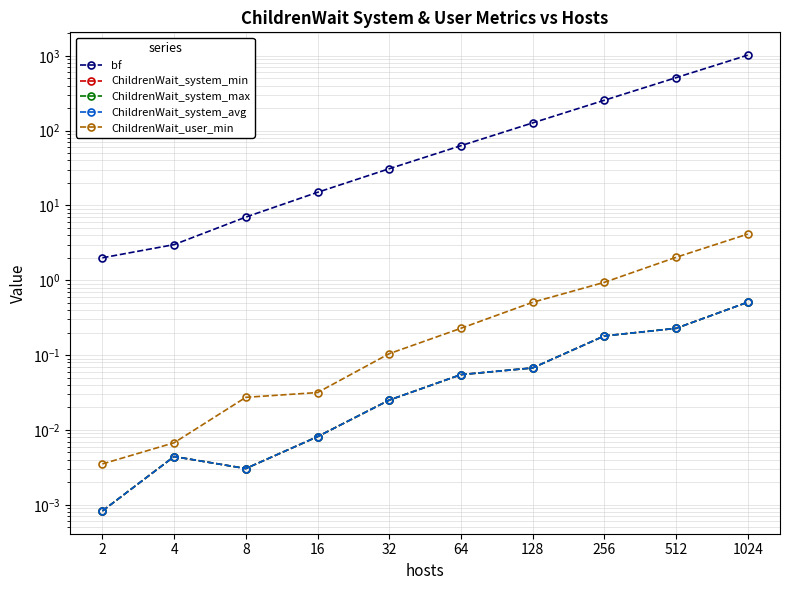

How many lines are shown in the chart?

5